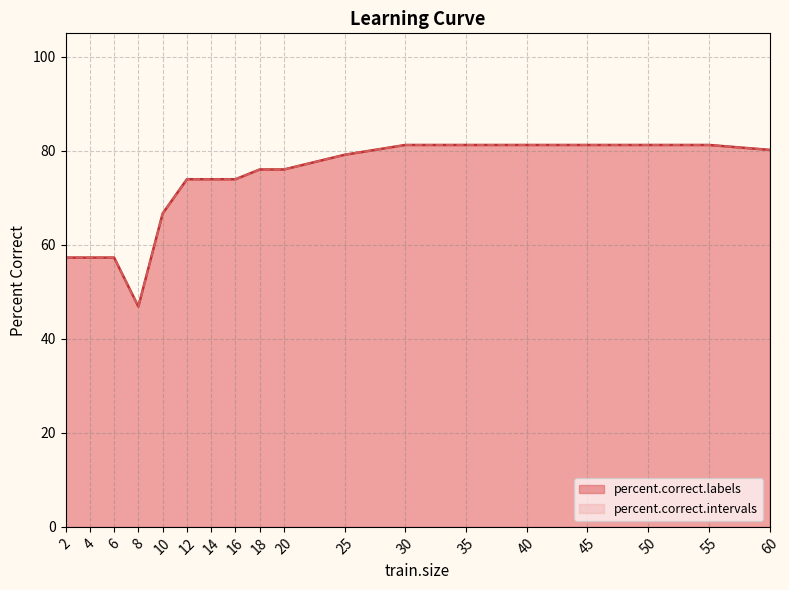

What is the difference between the maximum and minimum values in the percent.correct.intervals series?

34.4